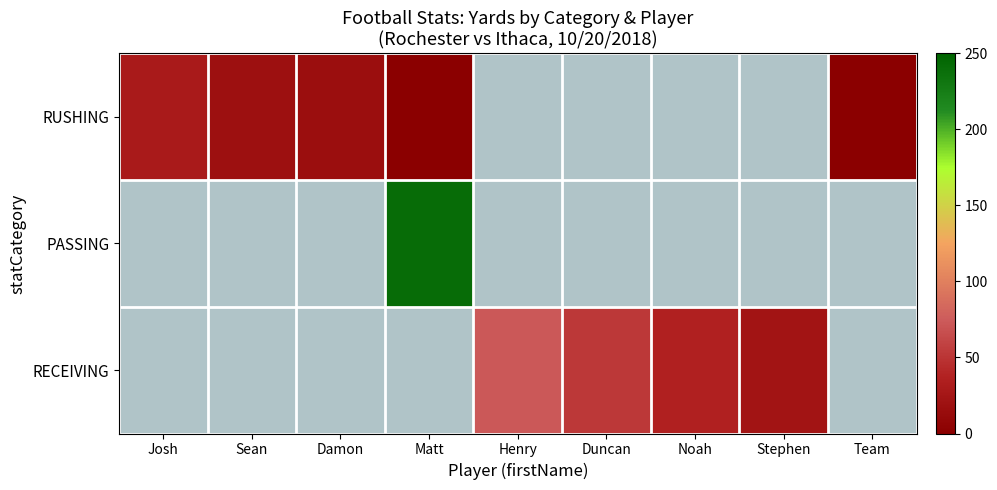

Between Team and Sean, which is larger?

Sean